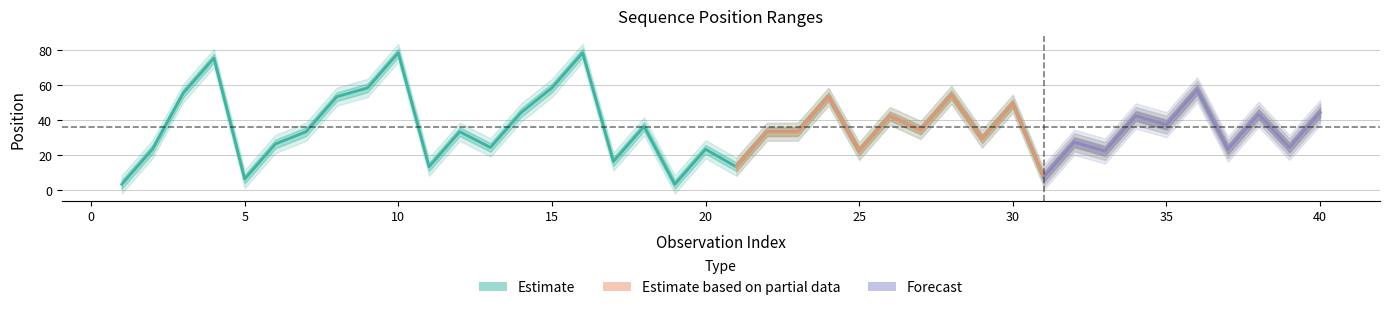

Is this an area chart (filled region under the line)?

No